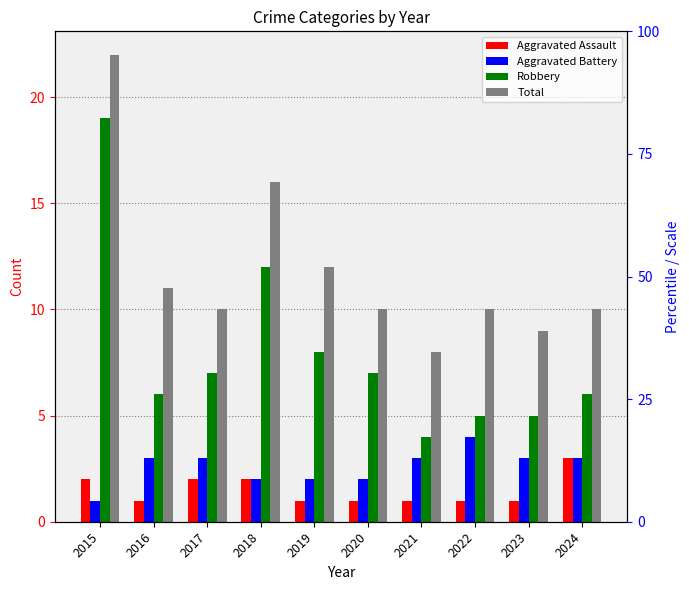

The Aggravated Battery series shows 3 at 2023. True or false?

True